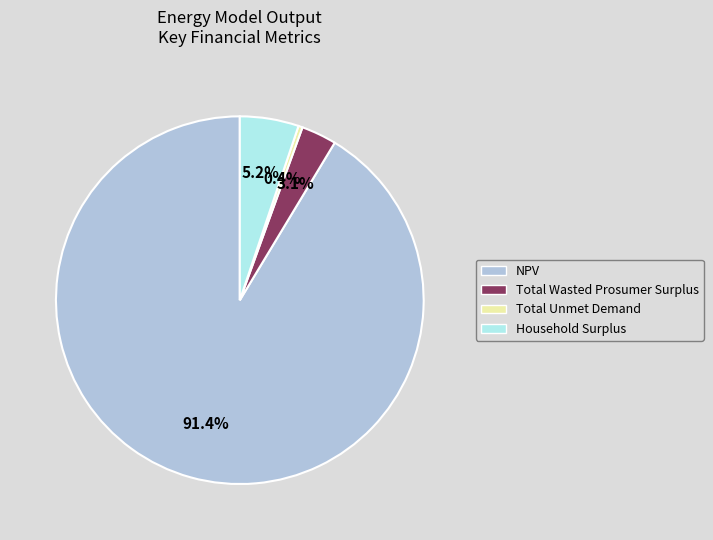

To the nearest percent, what is the difference between the largest and smallest slice percentages?

91%